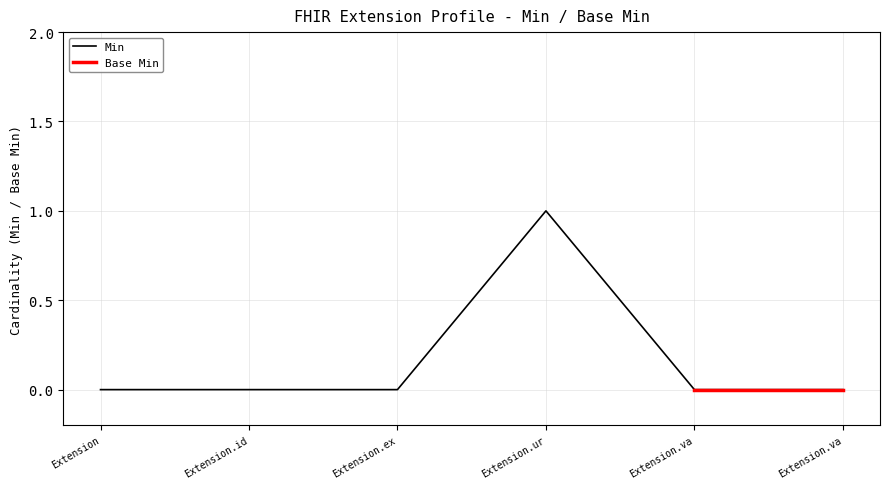

Does the chart display data point markers on the line(s)?

No